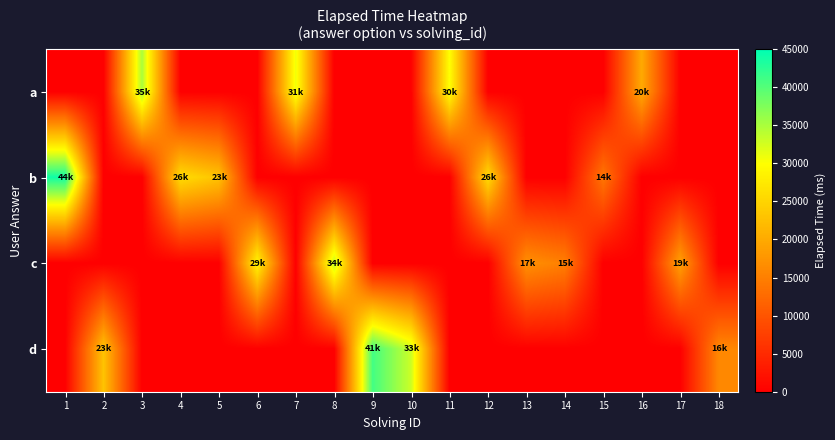

At how many categories does at least one series exceed 20162?

12